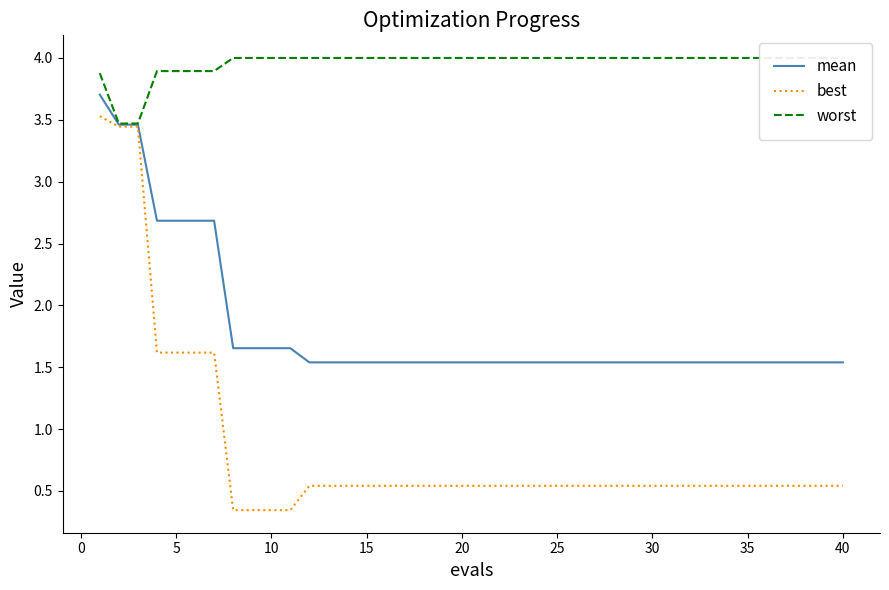

Which series has the largest total across all categories?

worst